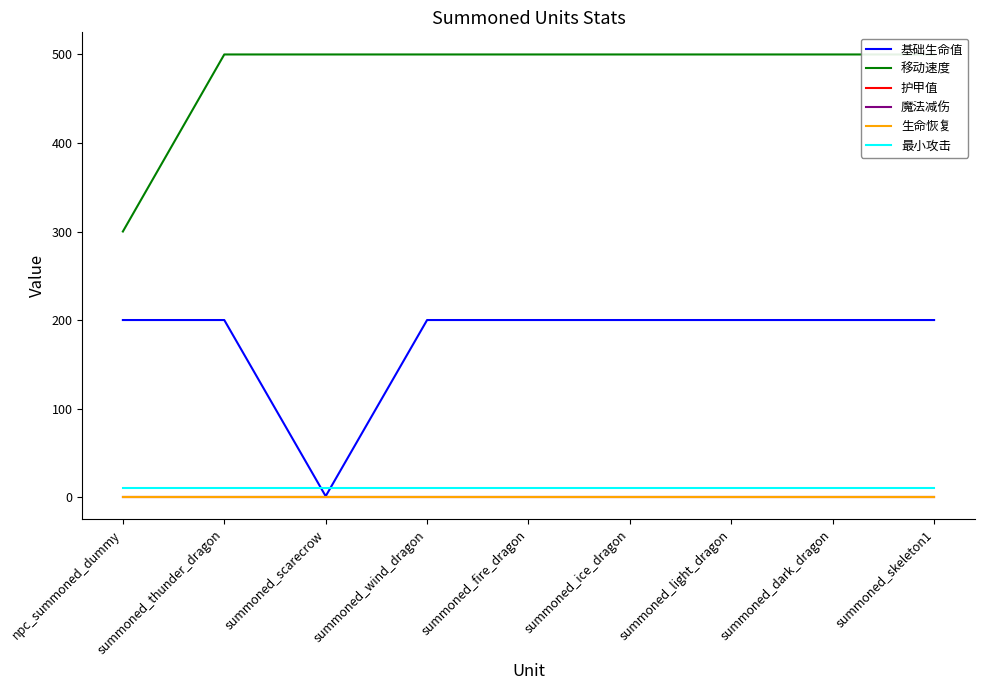

At which label is 护甲值 closest to 0?

npc_summoned_dummy